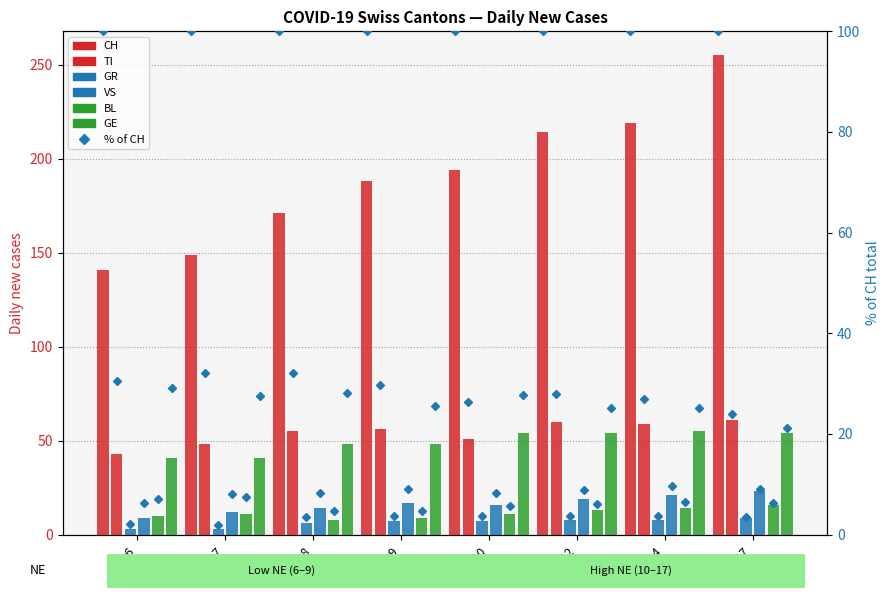

Reading right to left, extract all data points from this chart.

CH: NE=17=255	NE=14=219	NE=12=214	NE=10=194	NE=9=188	NE=8=171	NE=7=149	NE=6=141
TI: NE=17=61	NE=14=59	NE=12=60	NE=10=51	NE=9=56	NE=8=55	NE=7=48	NE=6=43
GR: NE=17=9	NE=14=8	NE=12=8	NE=10=7	NE=9=7	NE=8=6	NE=7=3	NE=6=3
VS: NE=17=23	NE=14=21	NE=12=19	NE=10=16	NE=9=17	NE=8=14	NE=7=12	NE=6=9
BL: NE=17=16	NE=14=14	NE=12=13	NE=10=11	NE=9=9	NE=8=8	NE=7=11	NE=6=10
GE: NE=17=54	NE=14=55	NE=12=54	NE=10=54	NE=9=48	NE=8=48	NE=7=41	NE=6=41